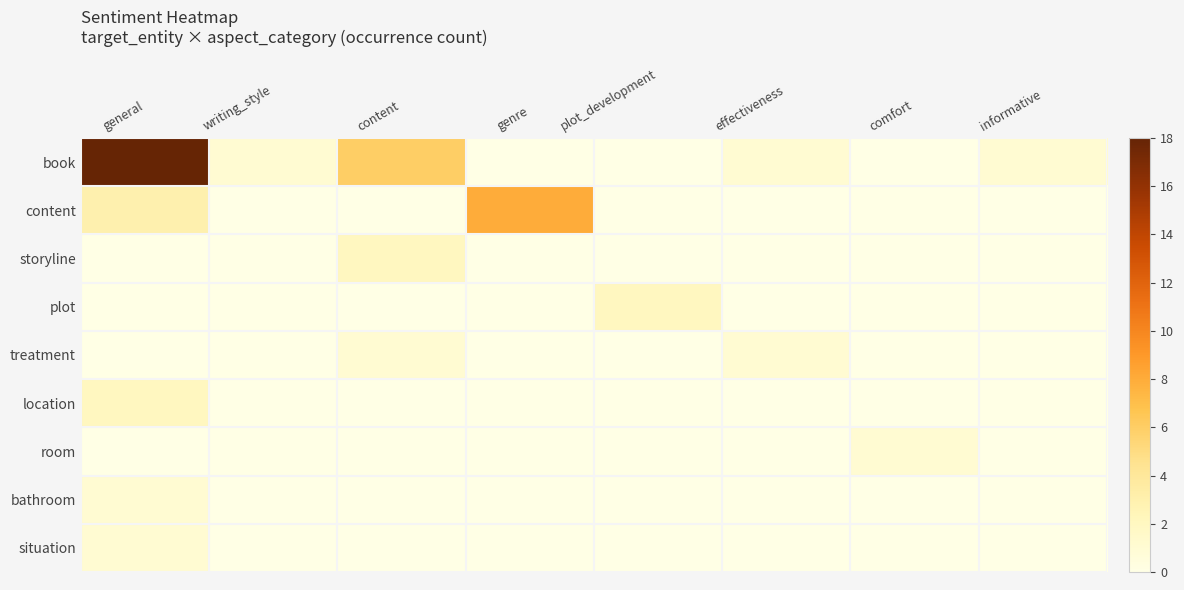

Reading left to right, extract all data points from this chart.

book: general=18	writing_style=1	content=6	genre=0	plot_development=0	effectiveness=1	comfort=0	informative=1
content: general=3	writing_style=0	content=0	genre=8	plot_development=0	effectiveness=0	comfort=0	informative=0
storyline: general=0	writing_style=0	content=2	genre=0	plot_development=0	effectiveness=0	comfort=0	informative=0
plot: general=0	writing_style=0	content=0	genre=0	plot_development=2	effectiveness=0	comfort=0	informative=0
treatment: general=0	writing_style=0	content=1	genre=0	plot_development=0	effectiveness=1	comfort=0	informative=0
location: general=2	writing_style=0	content=0	genre=0	plot_development=0	effectiveness=0	comfort=0	informative=0
room: general=0	writing_style=0	content=0	genre=0	plot_development=0	effectiveness=0	comfort=1	informative=0
bathroom: general=1	writing_style=0	content=0	genre=0	plot_development=0	effectiveness=0	comfort=0	informative=0
situation: general=1	writing_style=0	content=0	genre=0	plot_development=0	effectiveness=0	comfort=0	informative=0